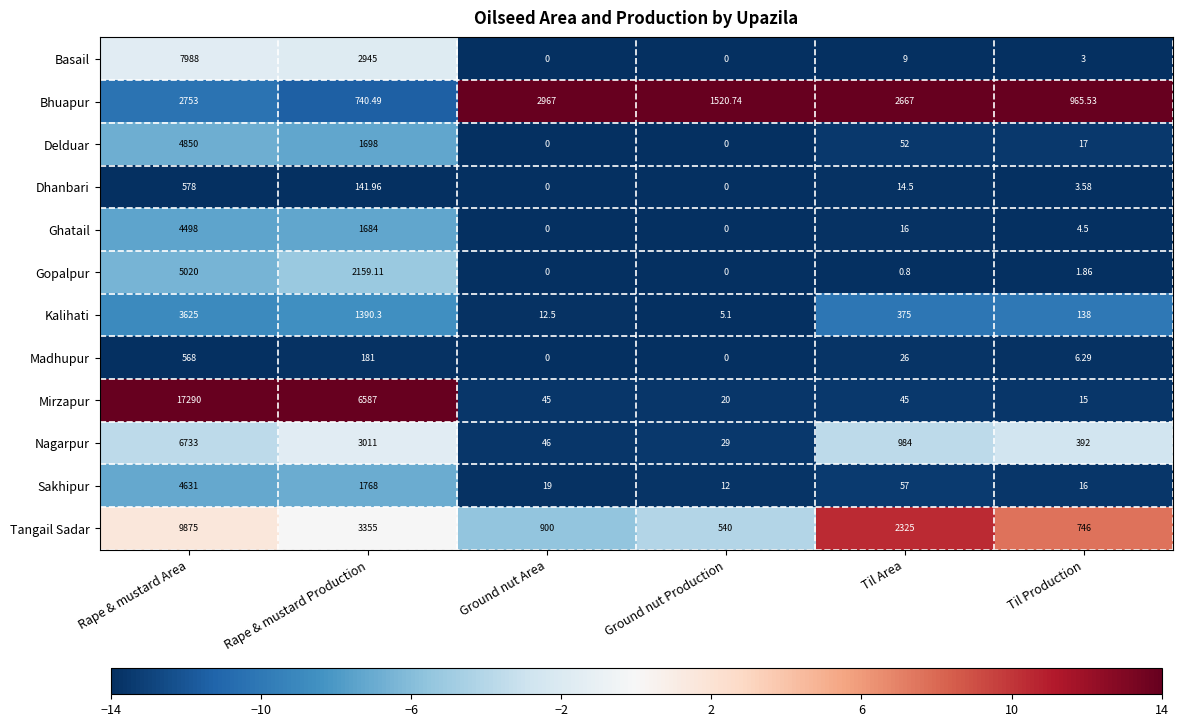

At Rape & mustard Production, list the series in order from largest to smallest.

Mirzapur, Tangail Sadar, Nagarpur, Basail, Gopalpur, Sakhipur, Delduar, Ghatail, Kalihati, Bhuapur, Madhupur, Dhanbari